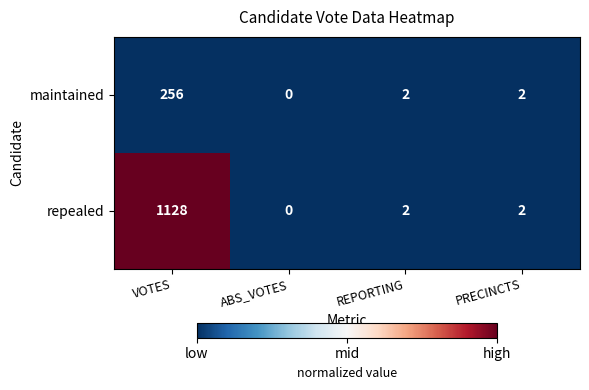

At which category is the sum across all series the highest?

VOTES